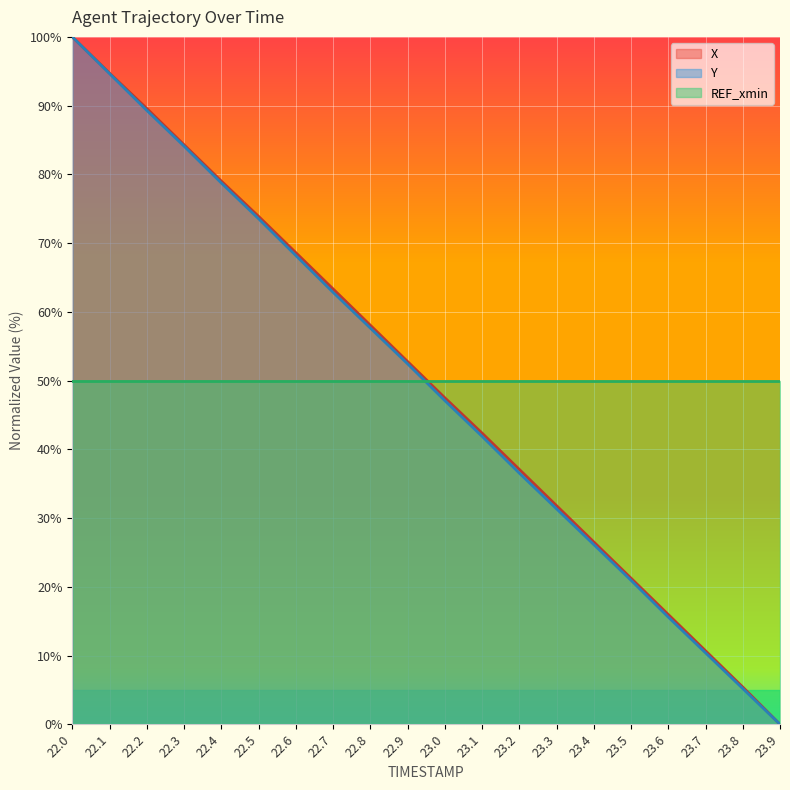

At which category is the sum across all series the highest?

22.0